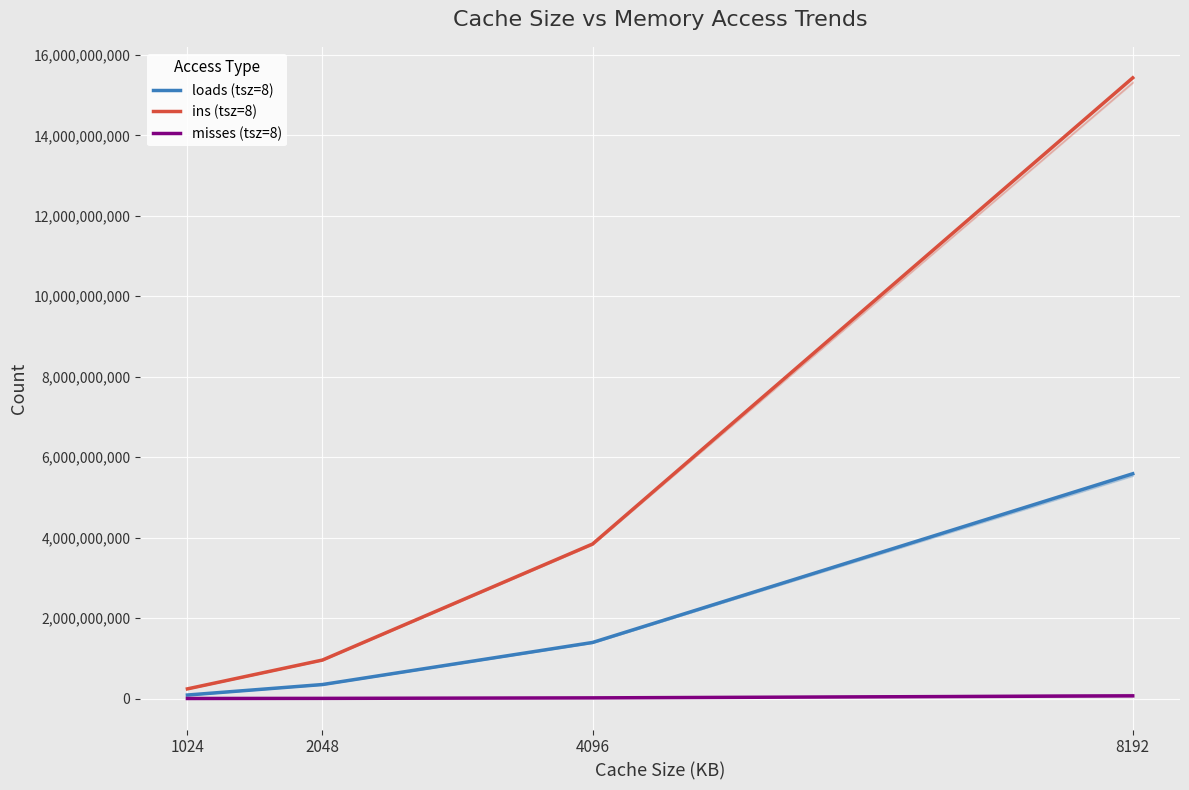

What is the value of the ins (tsz=8) point at the 1st from the left?

239730976